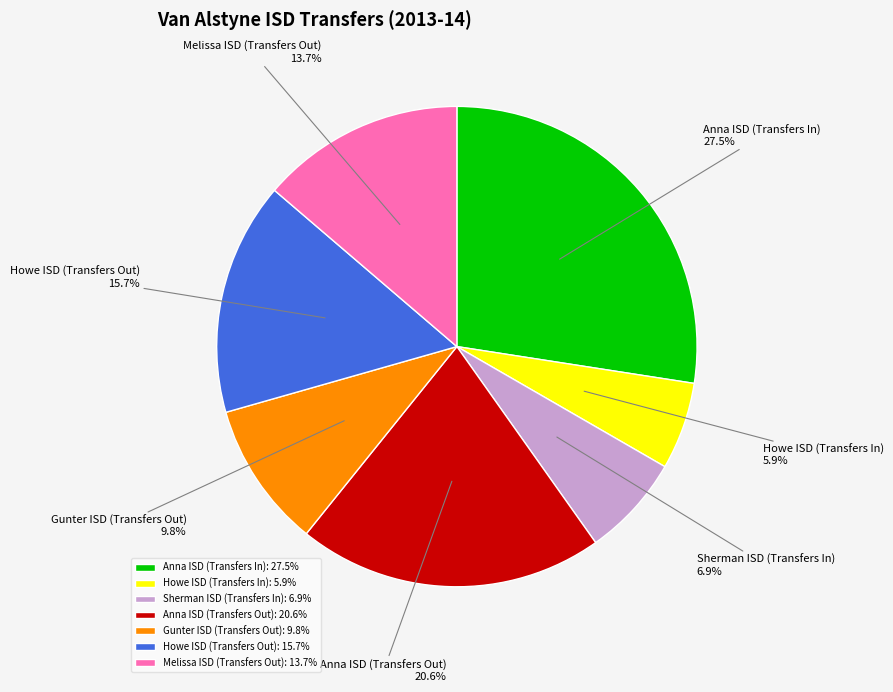

What is the total percentage of Gunter ISD (Transfers Out) and Melissa ISD (Transfers Out)?

23.5%